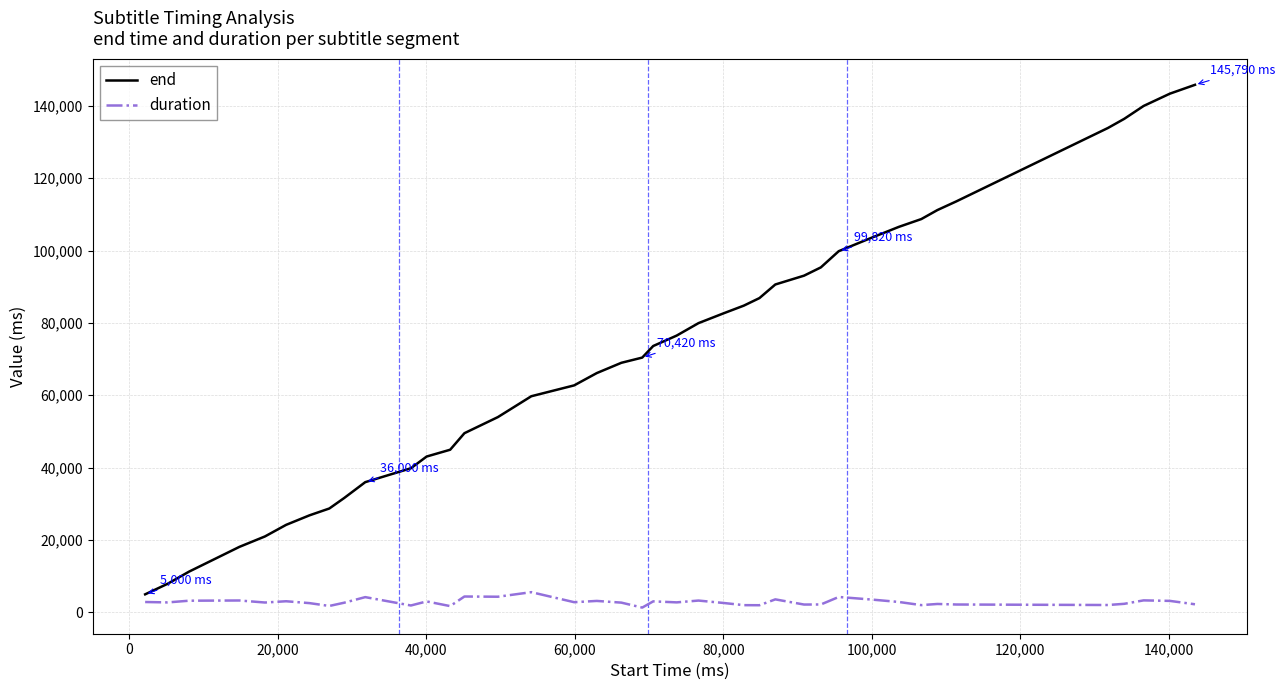

Rank the series by their average value, from lowest to highest.

duration, end